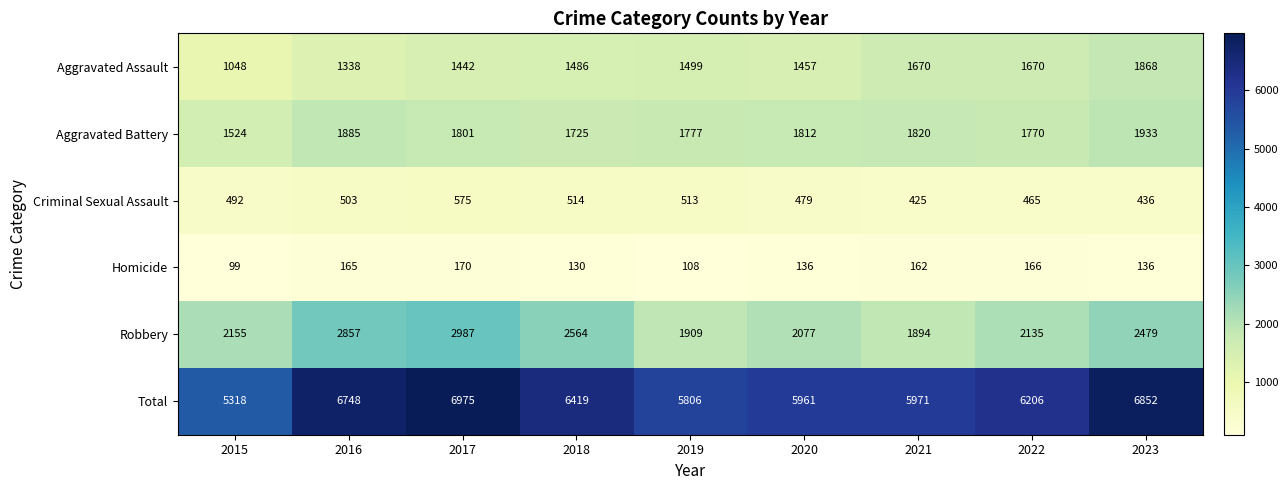

Rank the series at 2021 from highest to lowest value.

Total, Robbery, Aggravated Battery, Aggravated Assault, Criminal Sexual Assault, Homicide